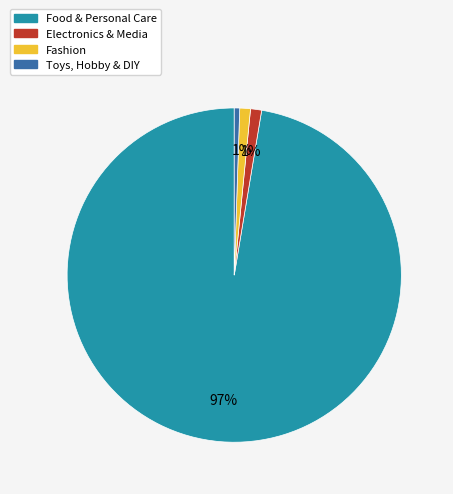

To the nearest percent, what is the combined percentage of Food & Personal Care and Fashion?

98%